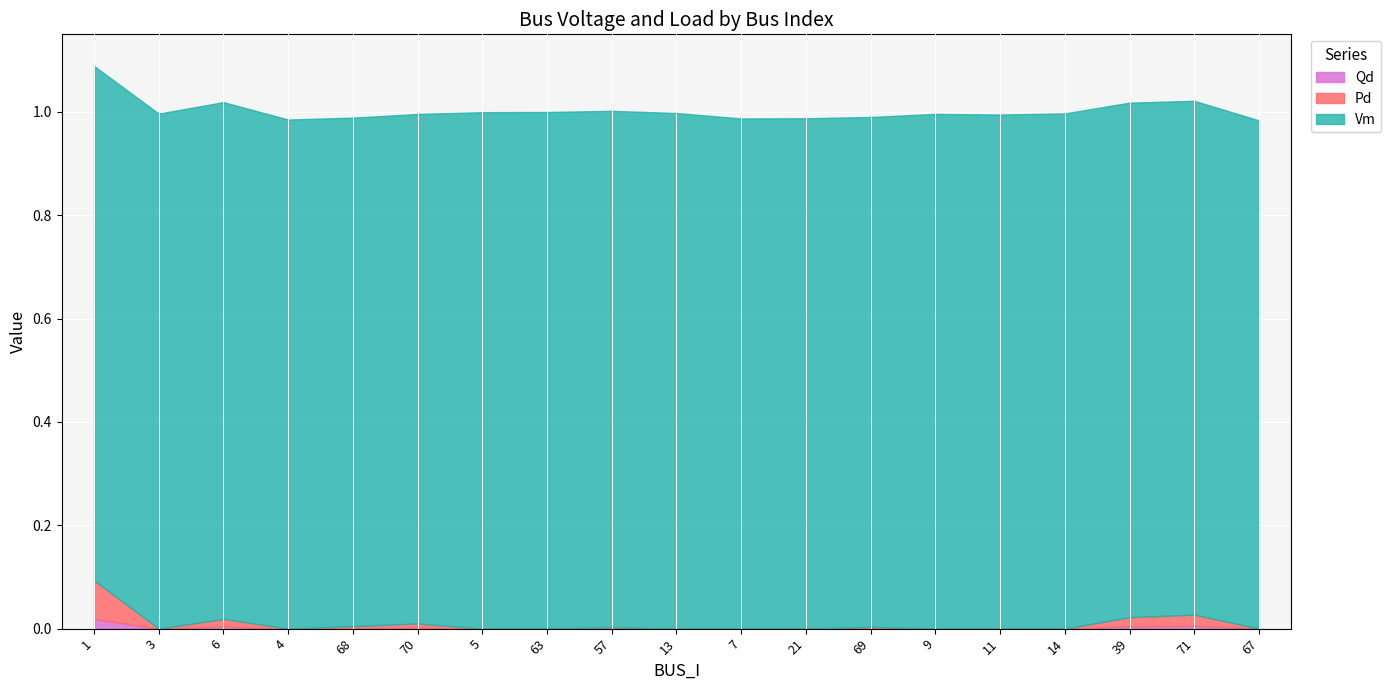

True or false: Qd has more than 0 interior local peaks.

True